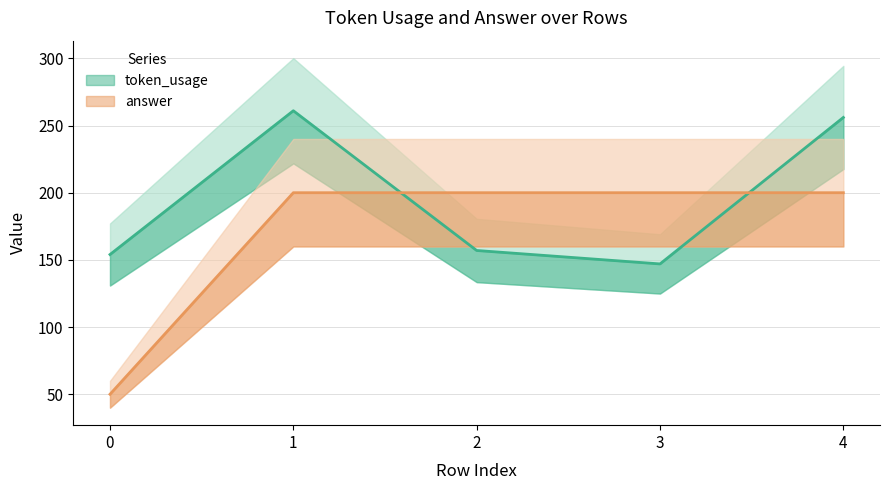

What is the difference between the token_usage values at 4 and 2?

99